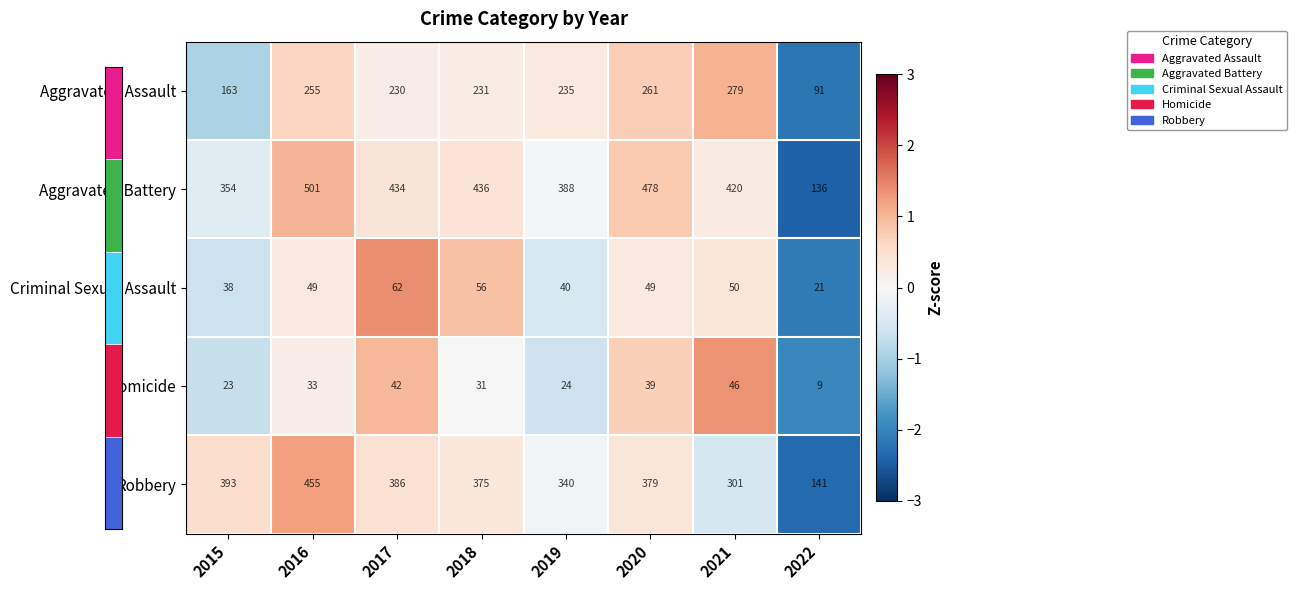

How many data points in Robbery are above 0?

5